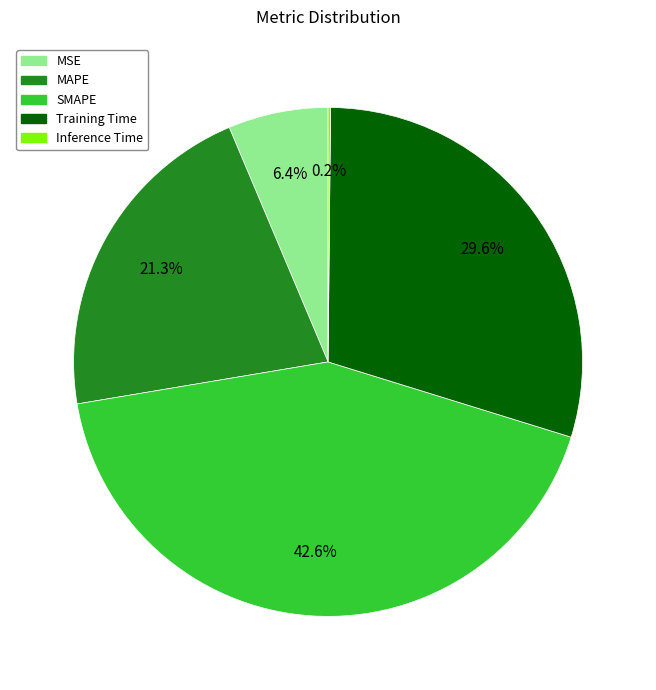

What percentage is NOT represented by Training Time?

70.4%